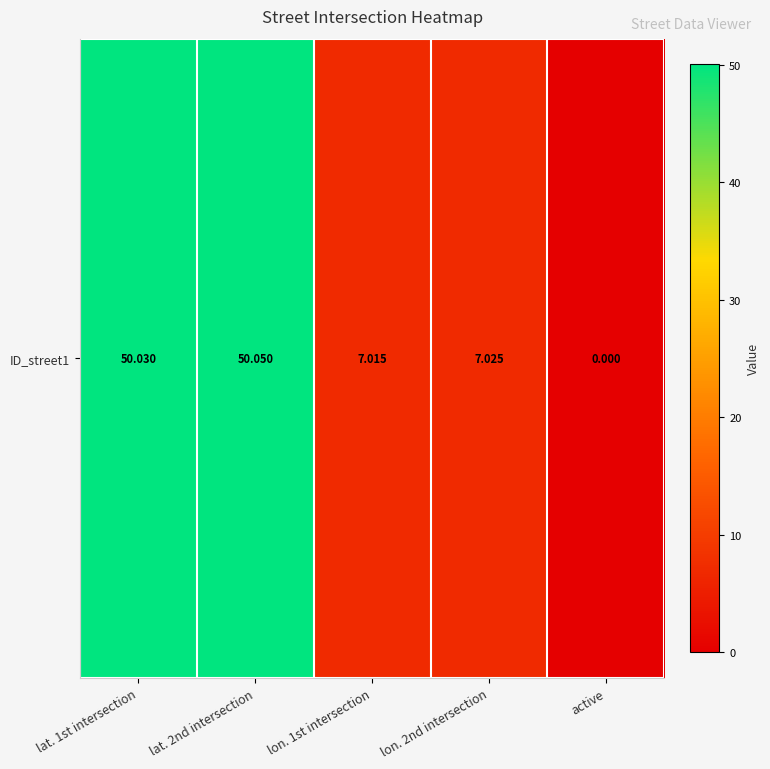

The chart shows a value of 7.0 at lon. 2nd intersection. True or false?

True